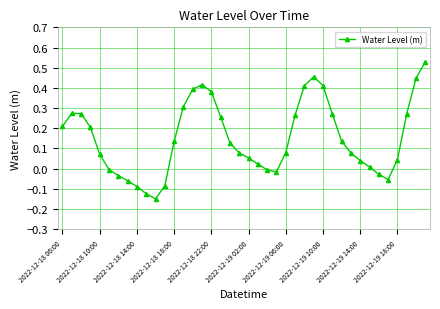

What is the difference between the maximum and minimum values?

0.7